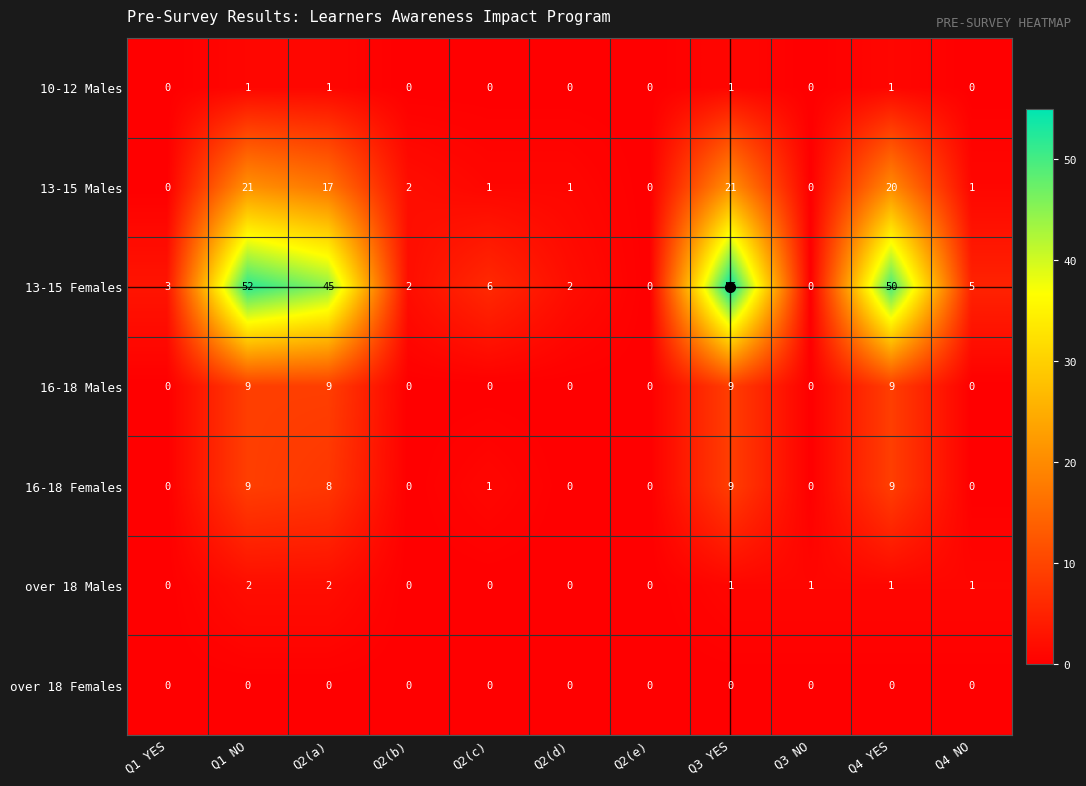

Which series has the largest range (max minus min)?

13-15 Females